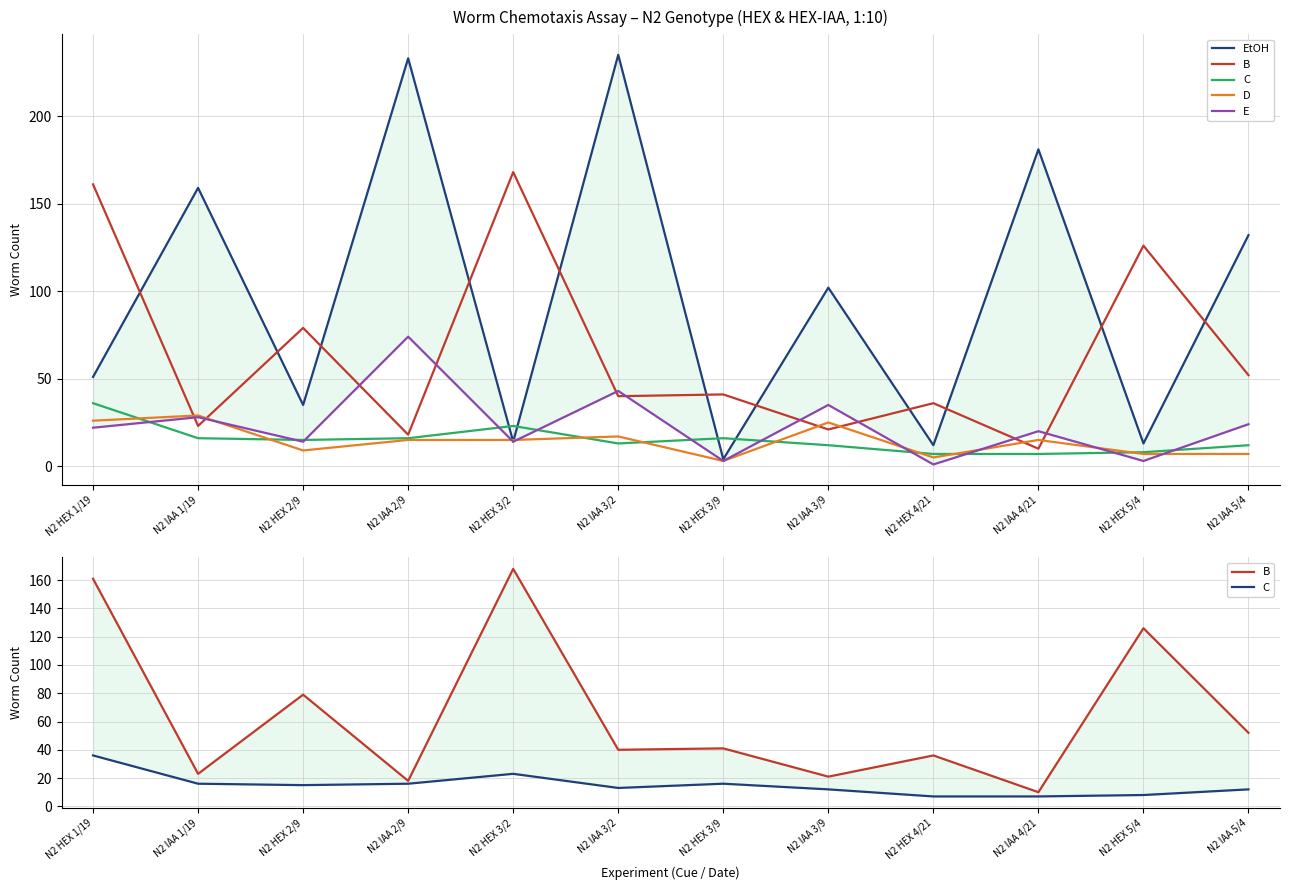

Reading right to left, transcribe all the data shown in this chart.

EtOH: N2 IAA 5/4=132	N2 HEX 5/4=13	N2 IAA 4/21=181	N2 HEX 4/21=12	N2 IAA 3/9=102	N2 HEX 3/9=4	N2 IAA 3/2=235	N2 HEX 3/2=14	N2 IAA 2/9=233	N2 HEX 2/9=35	N2 IAA 1/19=159	N2 HEX 1/19=51
B: N2 IAA 5/4=52	N2 HEX 5/4=126	N2 IAA 4/21=10	N2 HEX 4/21=36	N2 IAA 3/9=21	N2 HEX 3/9=41	N2 IAA 3/2=40	N2 HEX 3/2=168	N2 IAA 2/9=18	N2 HEX 2/9=79	N2 IAA 1/19=23	N2 HEX 1/19=161
C: N2 IAA 5/4=12	N2 HEX 5/4=8	N2 IAA 4/21=7	N2 HEX 4/21=7	N2 IAA 3/9=12	N2 HEX 3/9=16	N2 IAA 3/2=13	N2 HEX 3/2=23	N2 IAA 2/9=16	N2 HEX 2/9=15	N2 IAA 1/19=16	N2 HEX 1/19=36
D: N2 IAA 5/4=7	N2 HEX 5/4=7	N2 IAA 4/21=15	N2 HEX 4/21=5	N2 IAA 3/9=25	N2 HEX 3/9=3	N2 IAA 3/2=17	N2 HEX 3/2=15	N2 IAA 2/9=15	N2 HEX 2/9=9	N2 IAA 1/19=29	N2 HEX 1/19=26
E: N2 IAA 5/4=24	N2 HEX 5/4=3	N2 IAA 4/21=20	N2 HEX 4/21=1	N2 IAA 3/9=35	N2 HEX 3/9=3	N2 IAA 3/2=43	N2 HEX 3/2=14	N2 IAA 2/9=74	N2 HEX 2/9=14	N2 IAA 1/19=28	N2 HEX 1/19=22